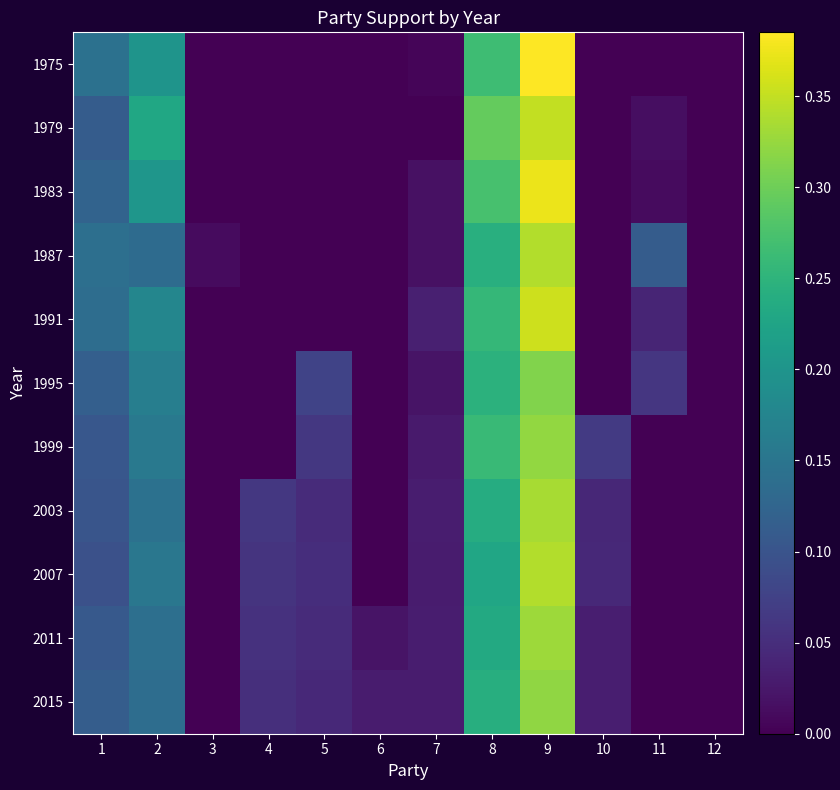

What is the difference between the highest and lowest values at 5?

0.1